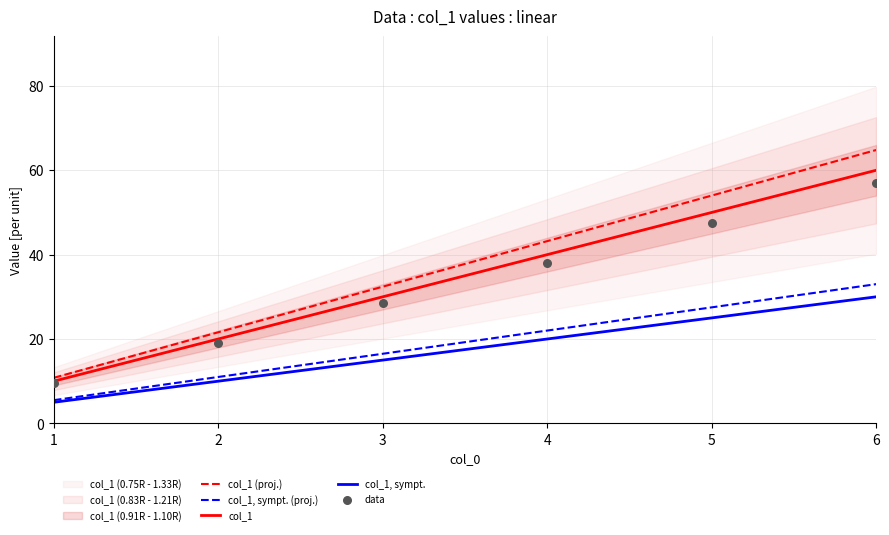

At which category is the sum across all series the highest?

6